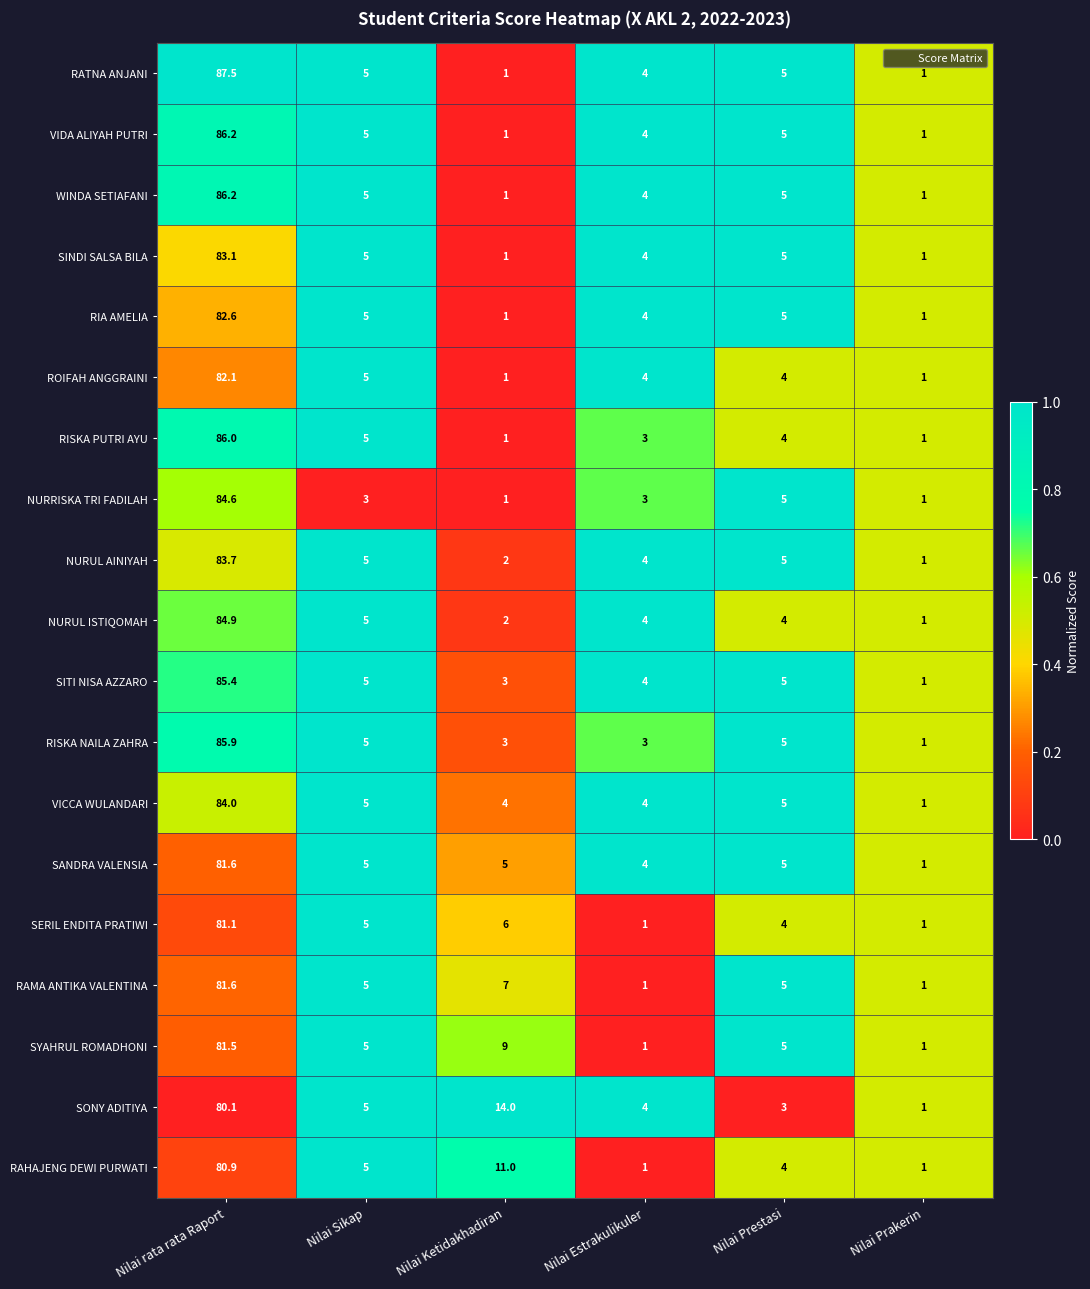

What is the greatest value displayed?

87.5